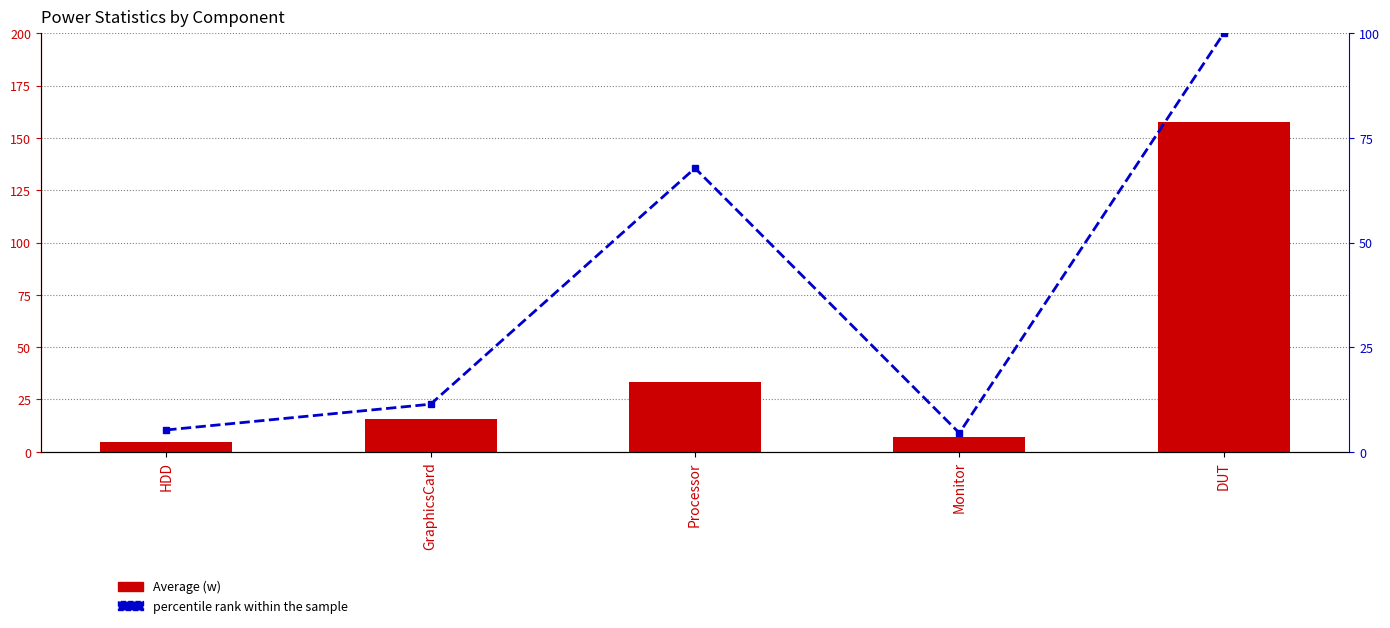

What is the value of the Average (w) bar at the 5th from the left?

157.8